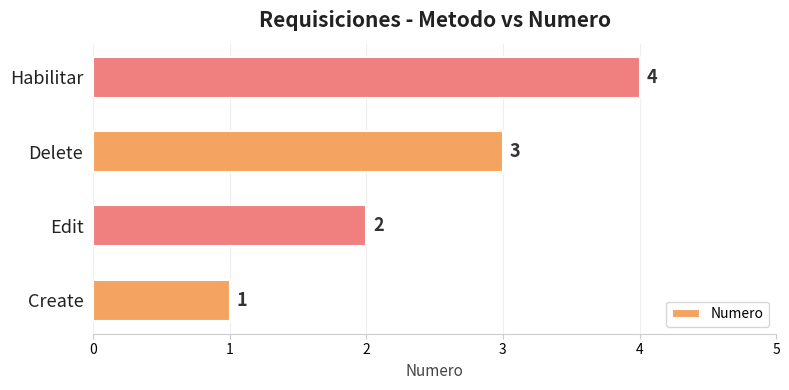

Count the number of data series in this chart.

1